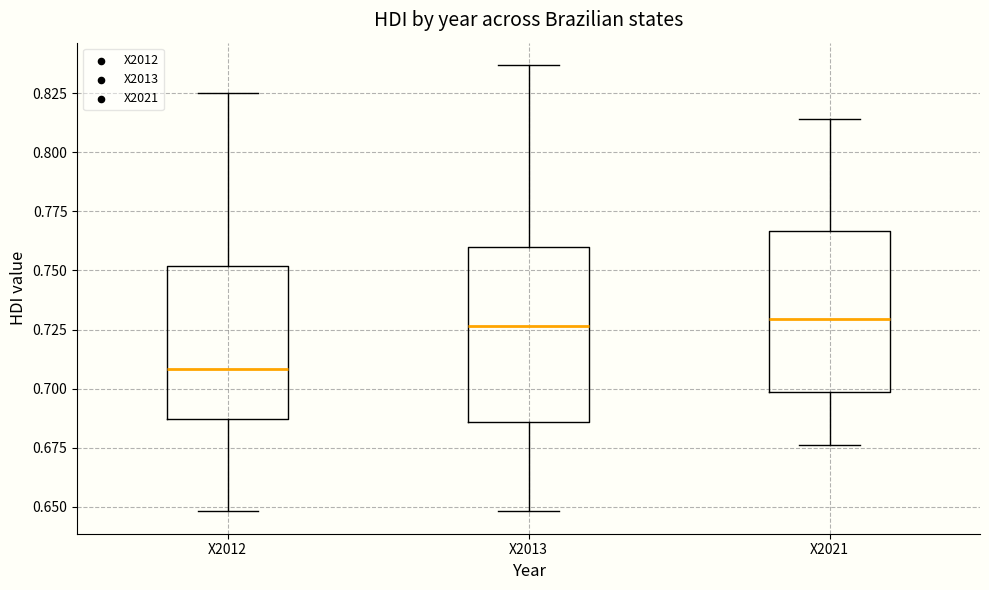

Which box is the tallest, from its lower edge to its upper edge?

X2013